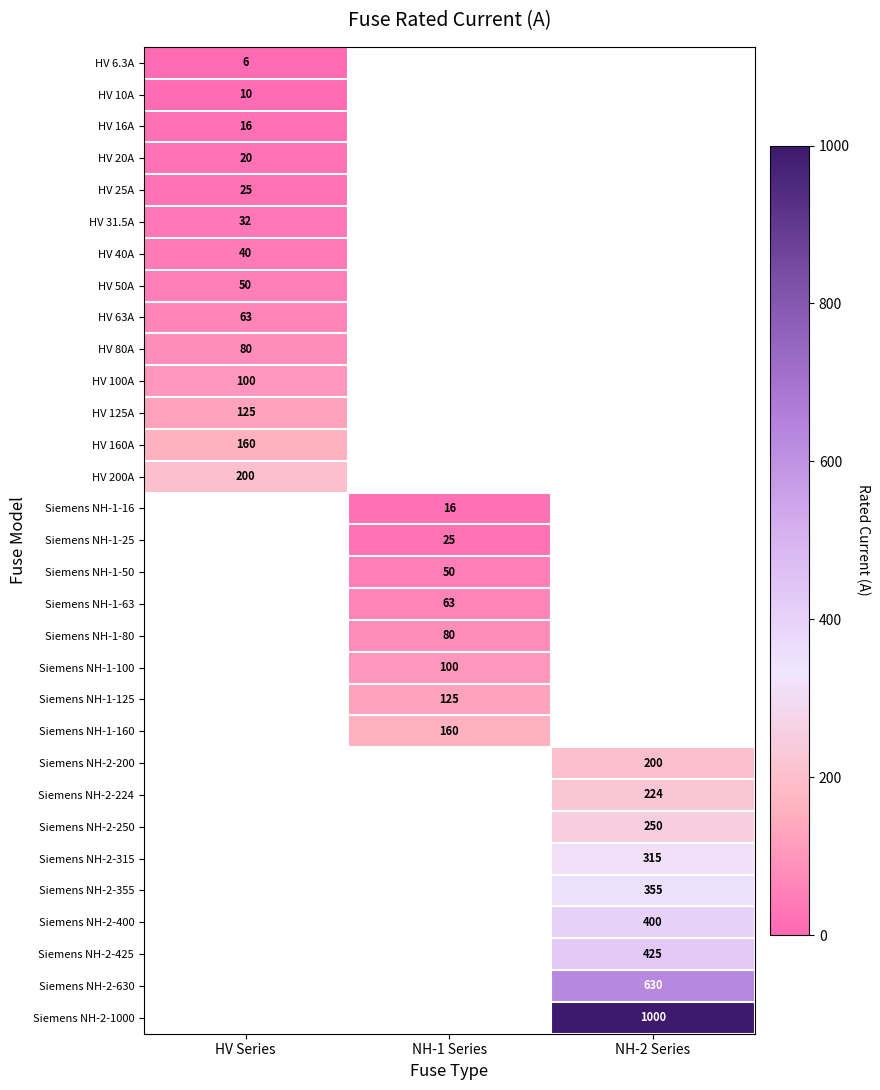

Is it true that Siemens NH-2-224 equals 390.5 at NH-2 Series?

False